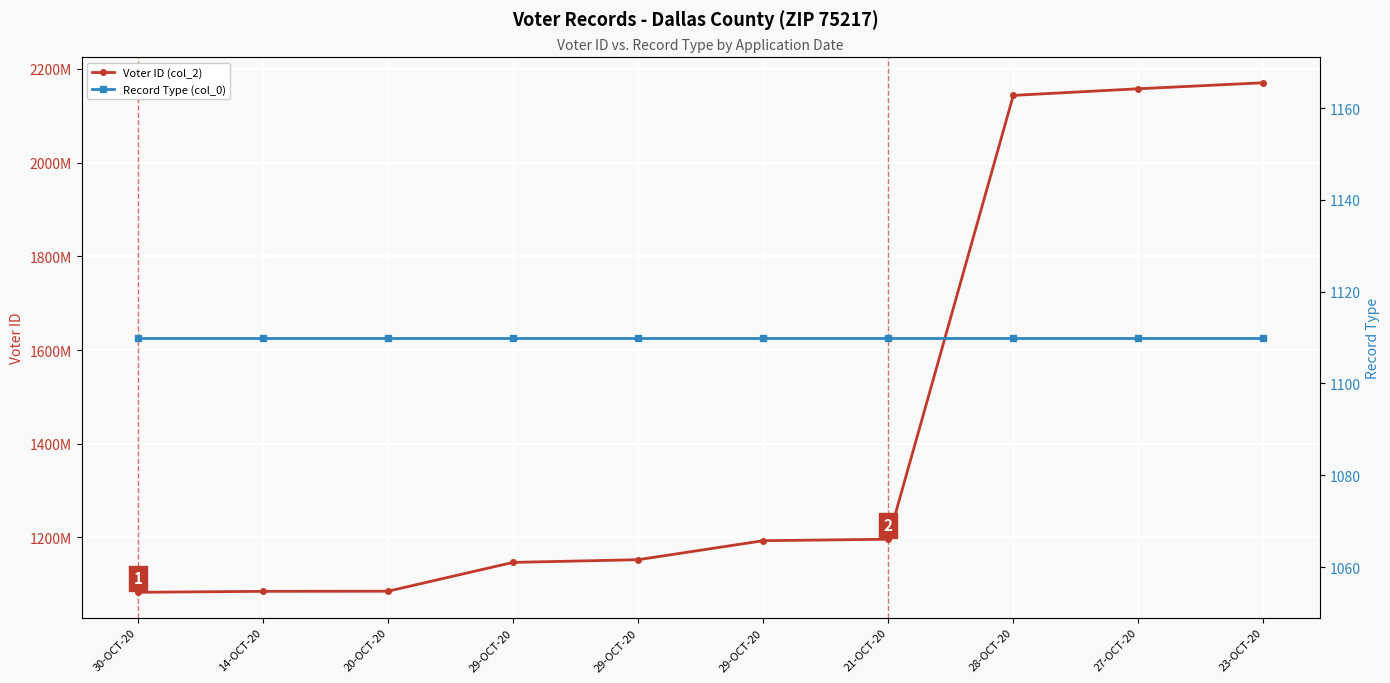

What is the label of the 2nd point from the right?

27-OCT-20